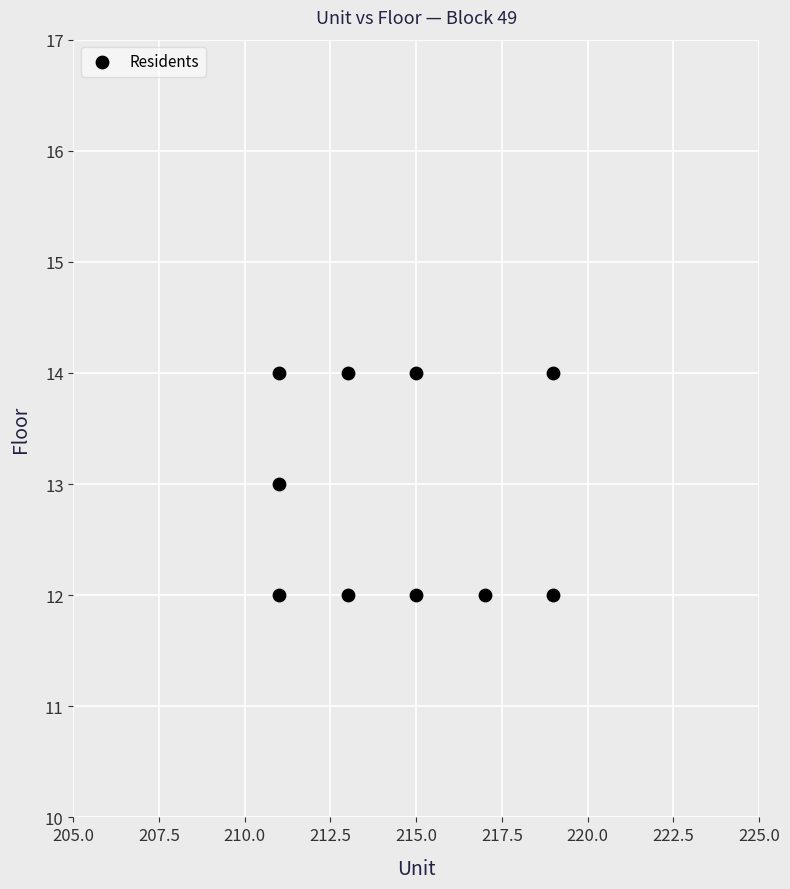

What is the range of X values (max minus min)?

8